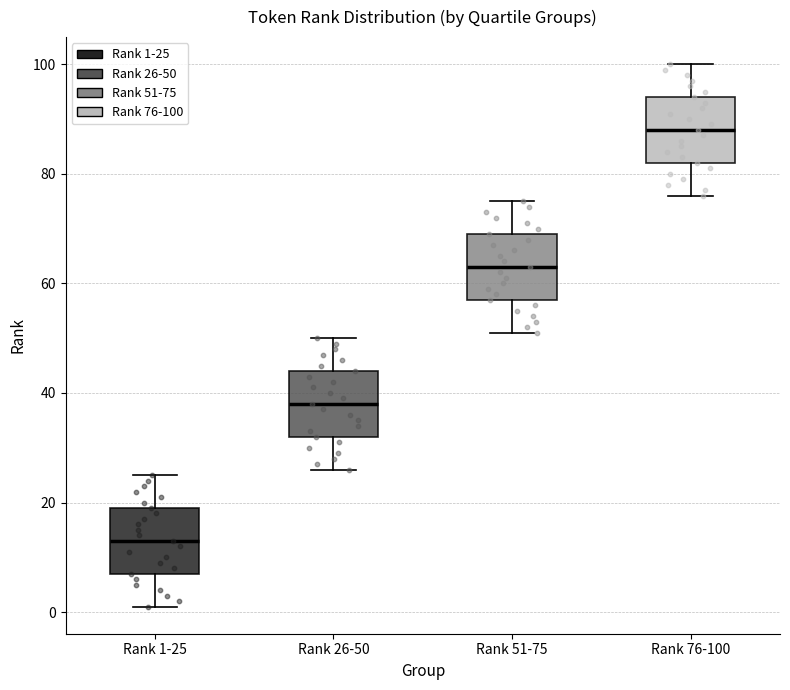

Where does the median line of the box for Rank 76-100 sit on the y-axis? The values are not printed on the chart, so give them approximately, as read against the axis.

88